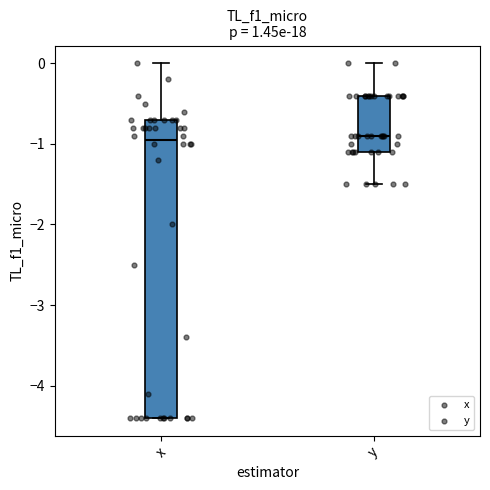

Reading left to right, transcribe this box plot: for each box, give where its median line is, the range the box spans, and where its two whiskers end, as read against the y-axis. The values are not printed on the chart, so give them approximately, as read against the axis.

x: median -0.9, box -4.4 to -0.7, whiskers -4.4 to 0.0
y: median -0.9, box -1.1 to -0.4, whiskers -1.5 to 0.0